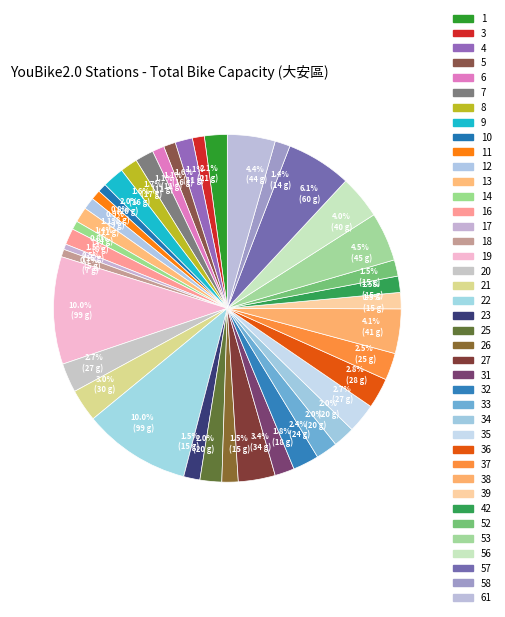

How many slices are in this pie chart?

40